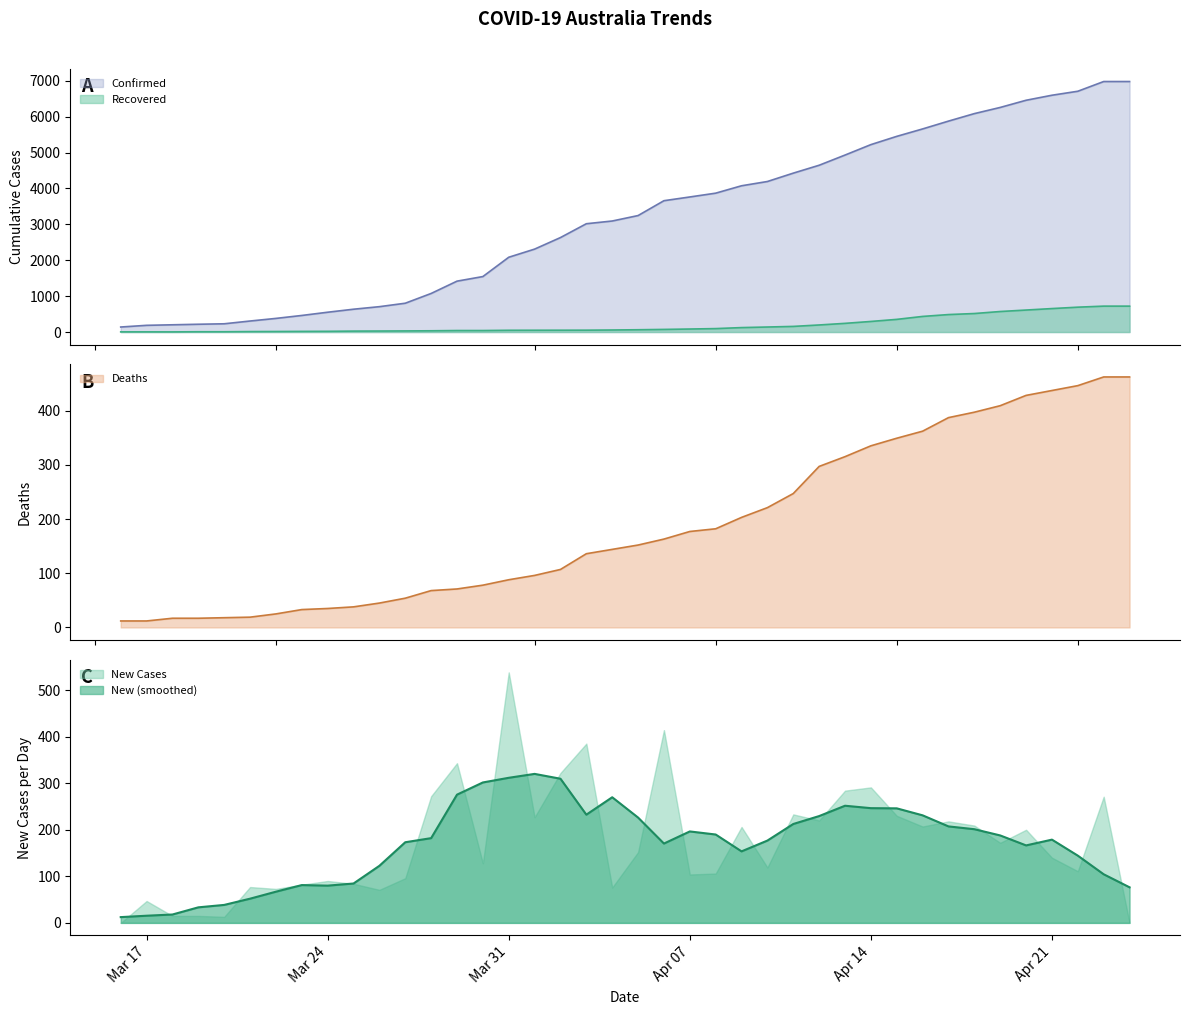

What is the highest value of the Recovered series?

722